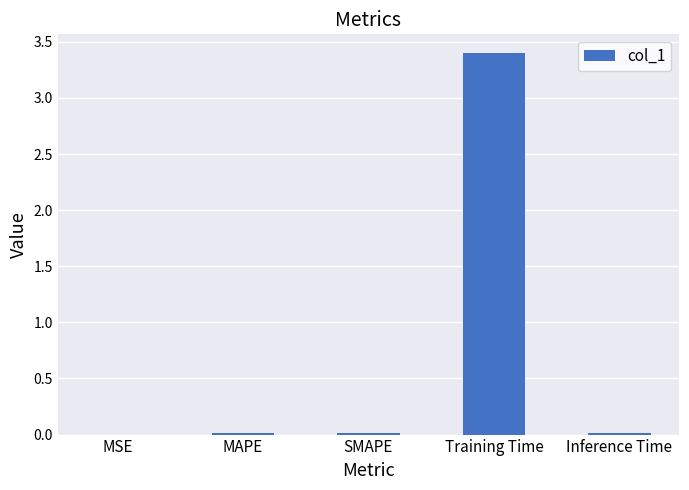

What is the sum of all values?

3.4